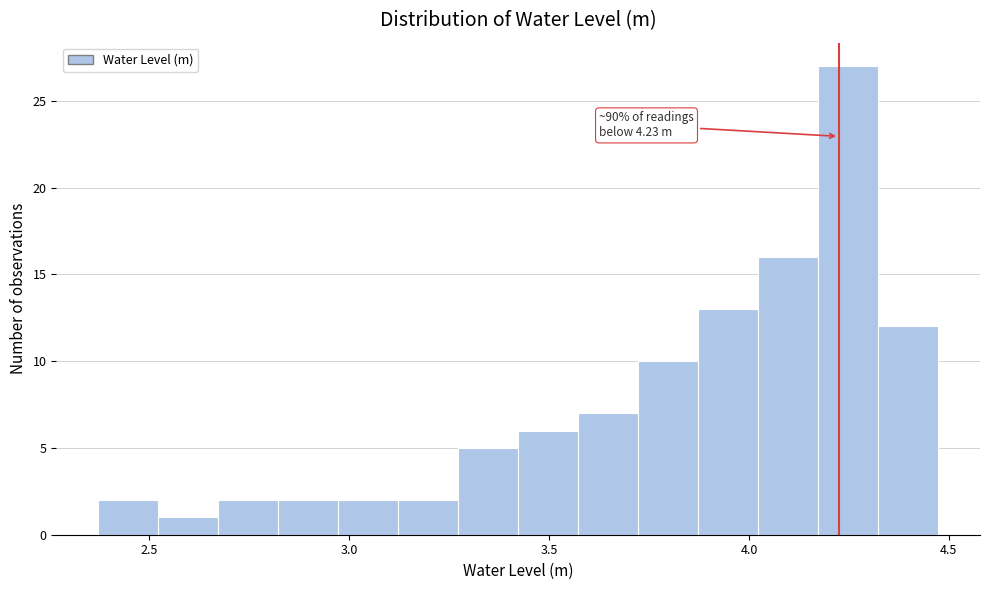

Around what value on the x-axis is the tallest bar? Give the approximate position of its centre, as read against the axis.

4.25